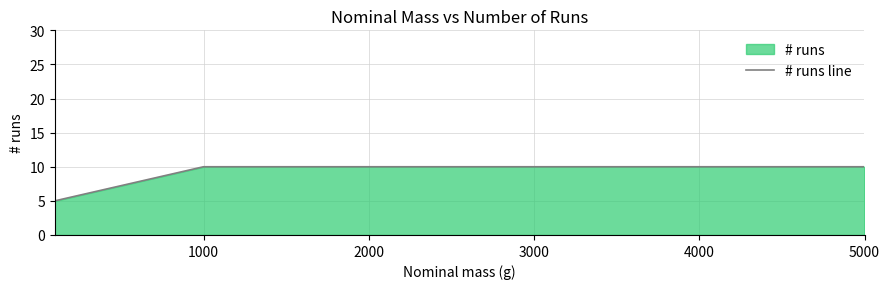

Reading left to right, what are all the values shown in this chart?

5	10	10